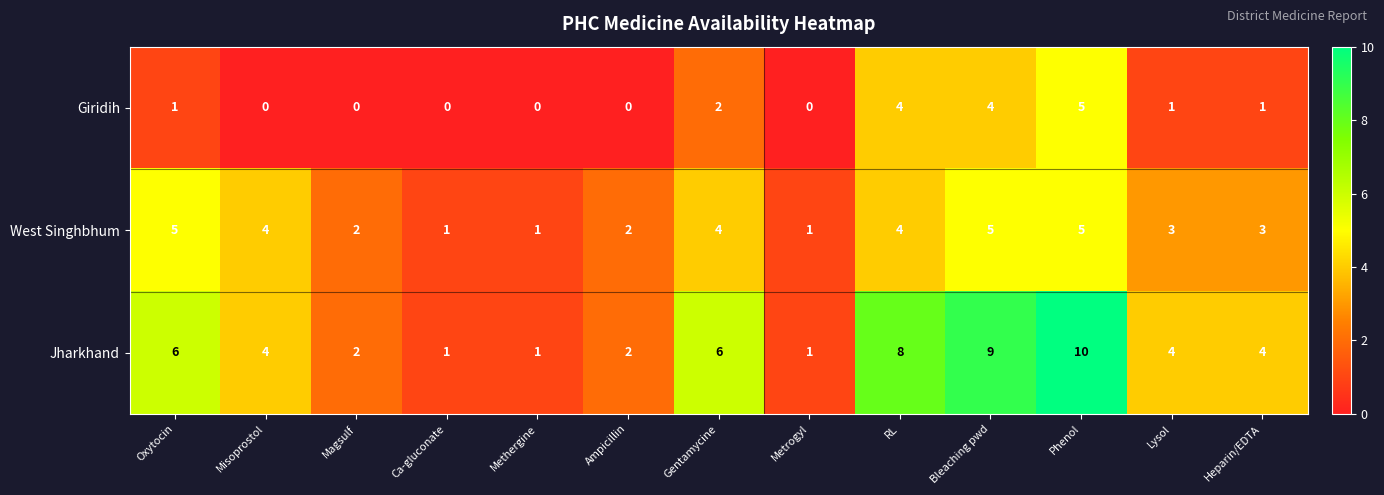

Is the value of Jharkhand at Magsulf greater than the value of Giridih at Phenol?

No